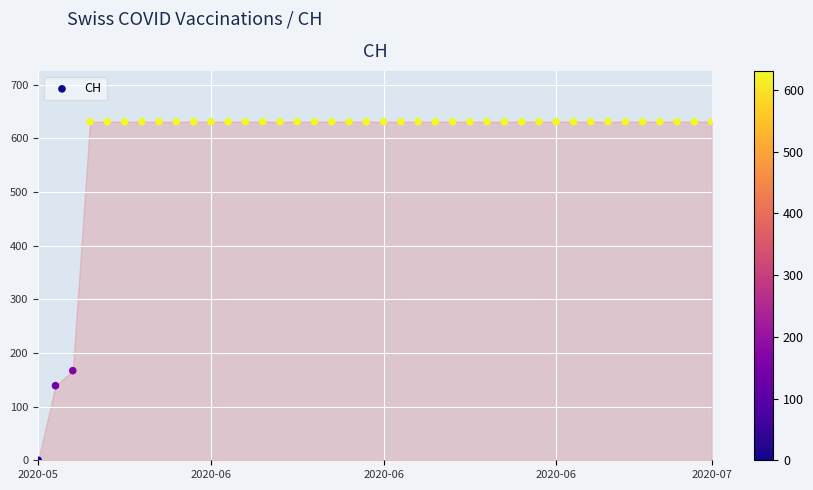

What Y value in the scatter plot is closest to 315?

167